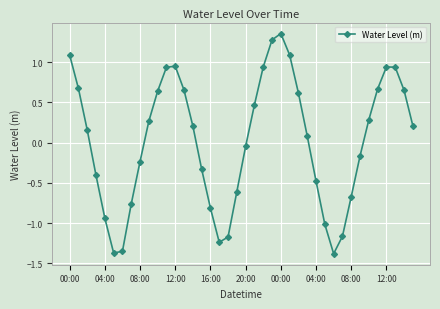

Count the number of categories in the chart.

40